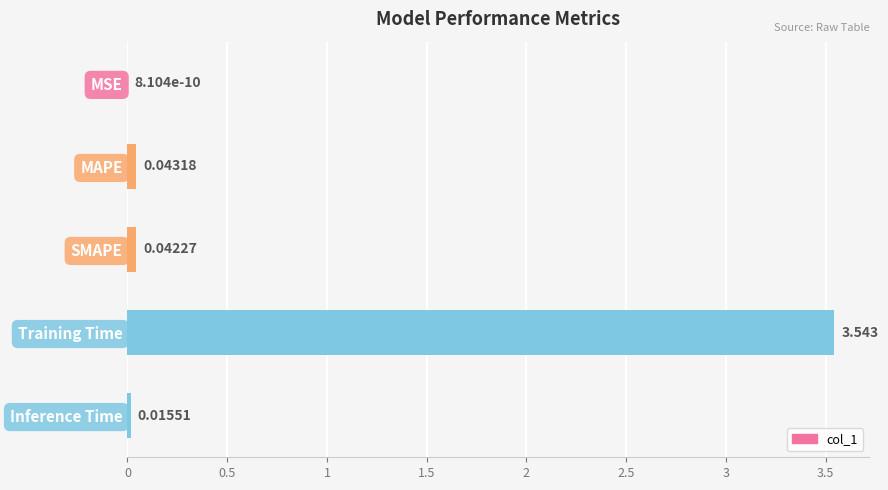

Which label corresponds to the largest value in the chart?

Training Time